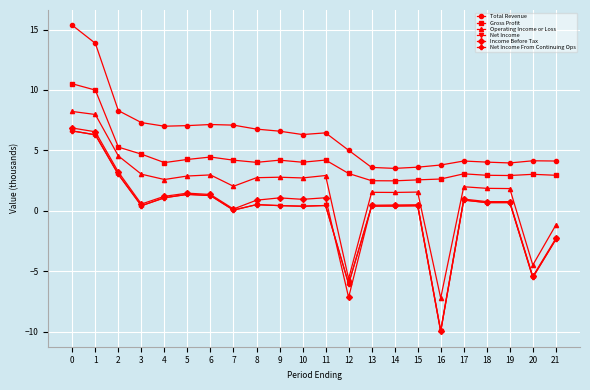

What is the value of the Gross Profit point at the 16th from the left?

2.6